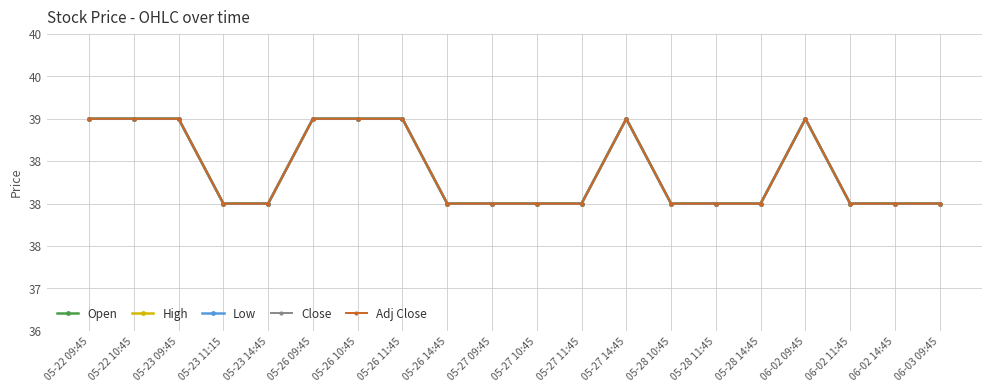

Is this an area chart (filled region under the line)?

No